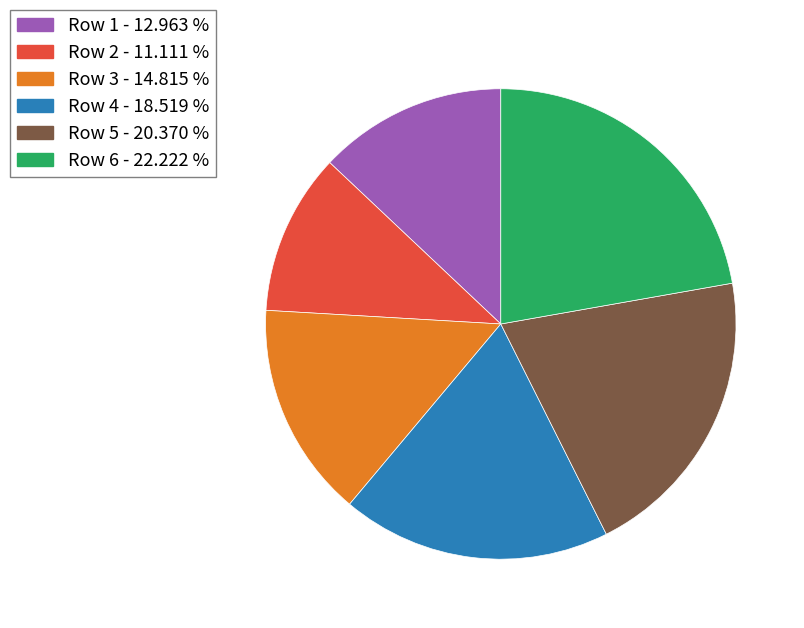

Rank the categories by value from highest to lowest.

Row 6 - 22.222 %, Row 5 - 20.370 %, Row 4 - 18.519 %, Row 3 - 14.815 %, Row 1 - 12.963 %, Row 2 - 11.111 %